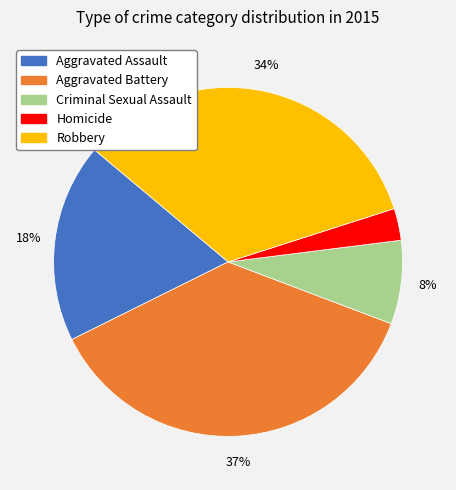

To the nearest percent, what percentage of the pie is Robbery?

34%